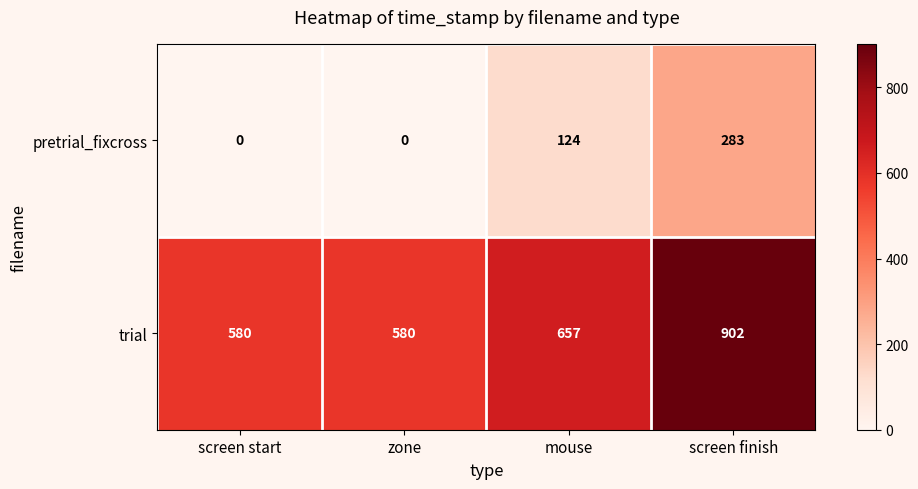

Rank the series by their average value, from lowest to highest.

pretrial_fixcross, trial